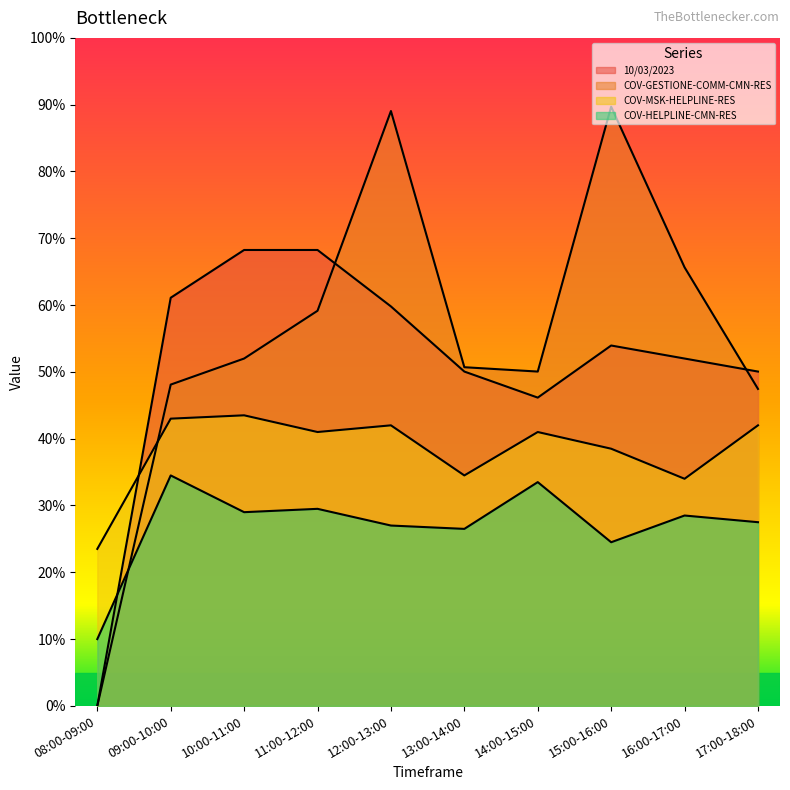

What is the label of the 6th point from the left?

13:00-14:00